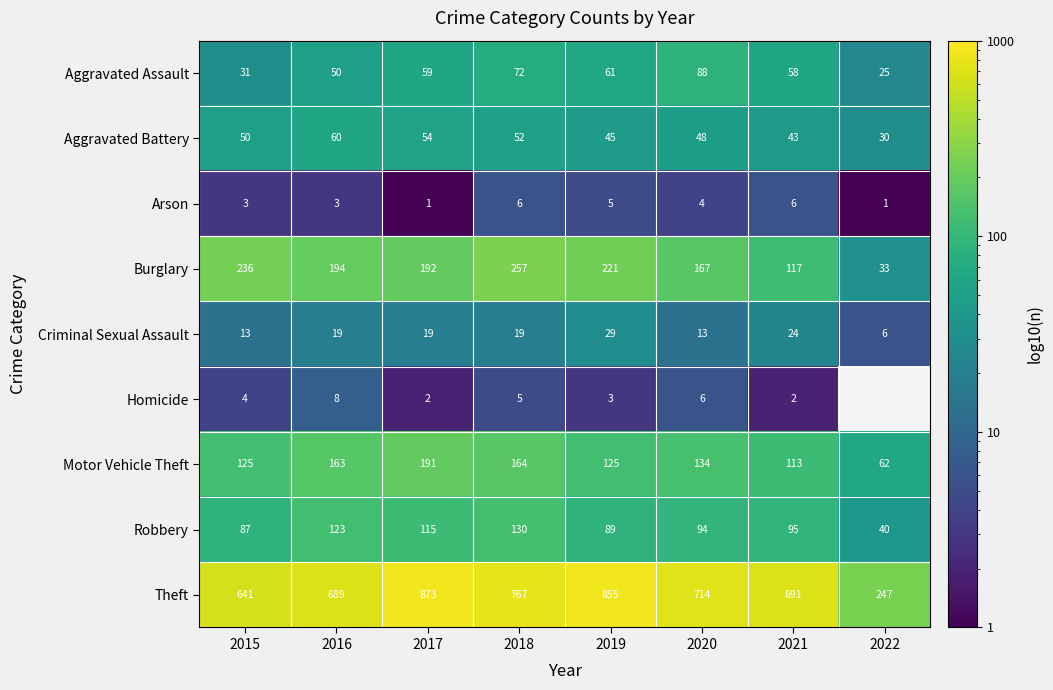

True or false: Burglary has a value of 167 at 2020.

True